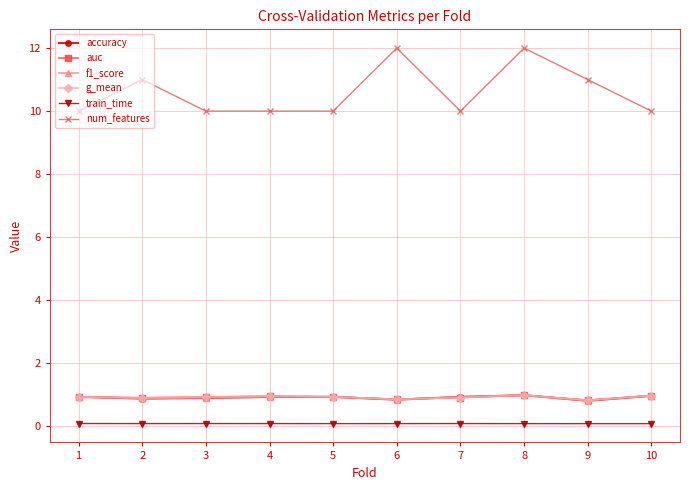

What is the value of the num_features point at the 5th from the left?

10.0